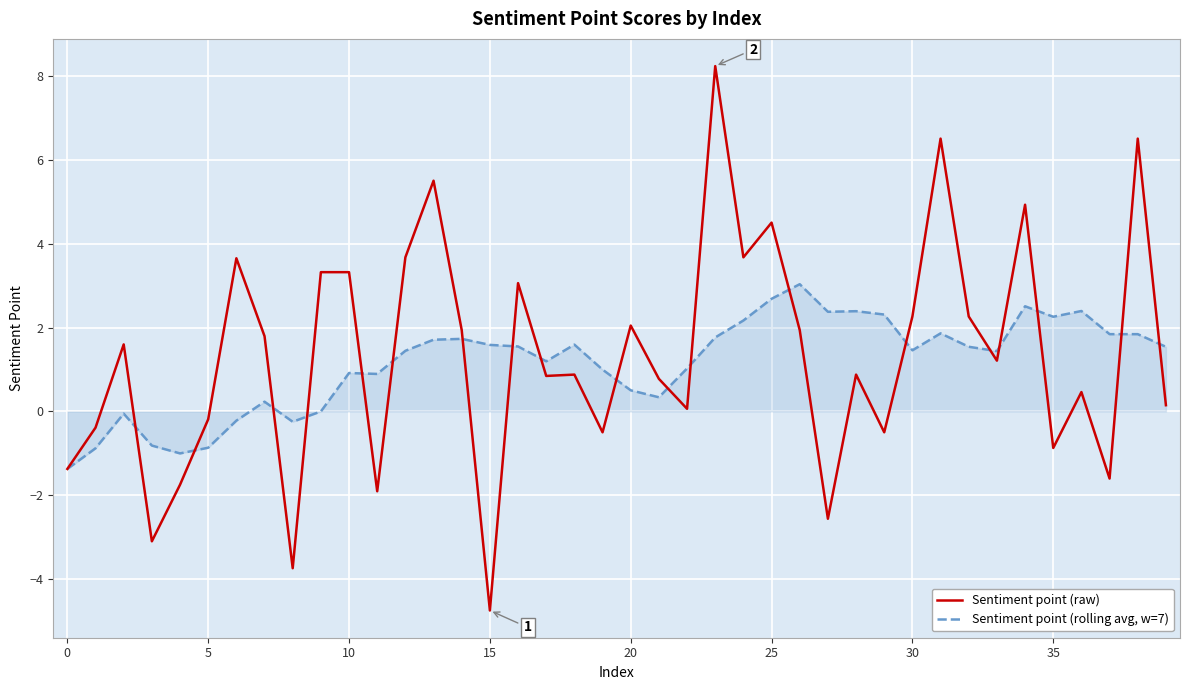

Which series has the largest range (max minus min)?

Sentiment point (raw)